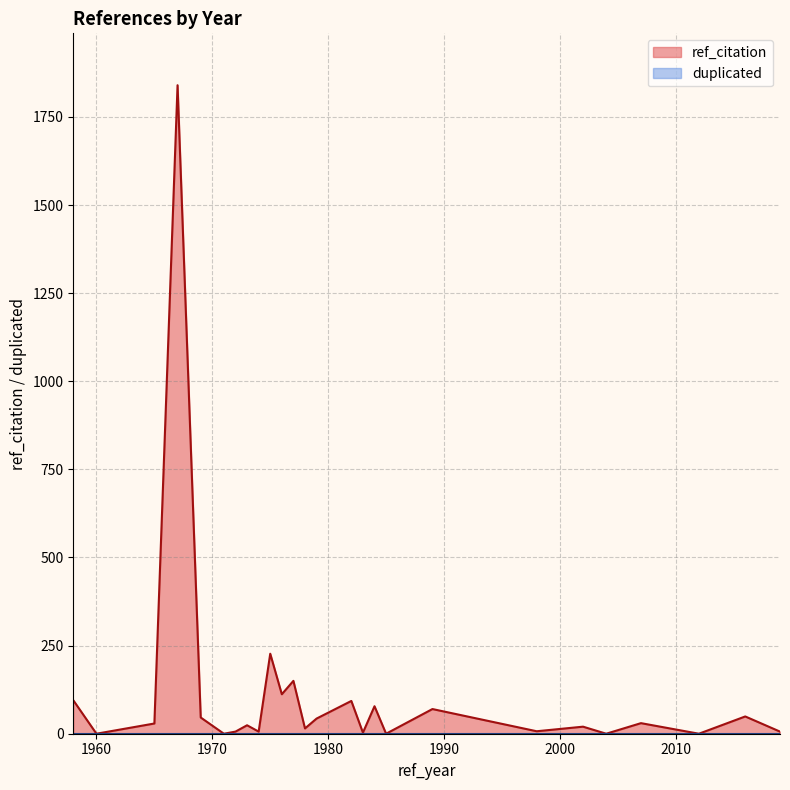

At which category does the chart reach its peak across all series?

1967